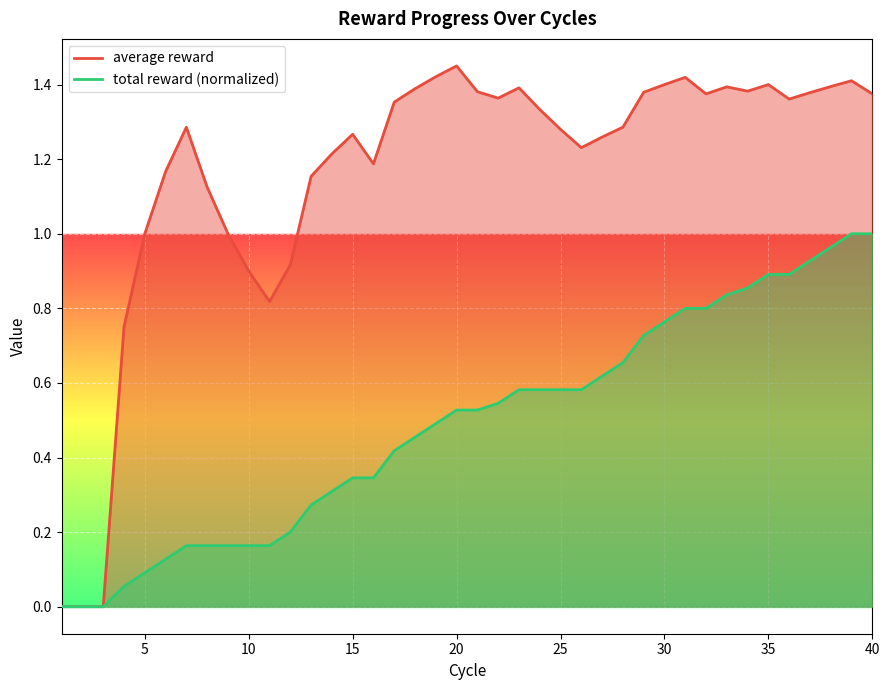

How many lines are shown in the chart?

2